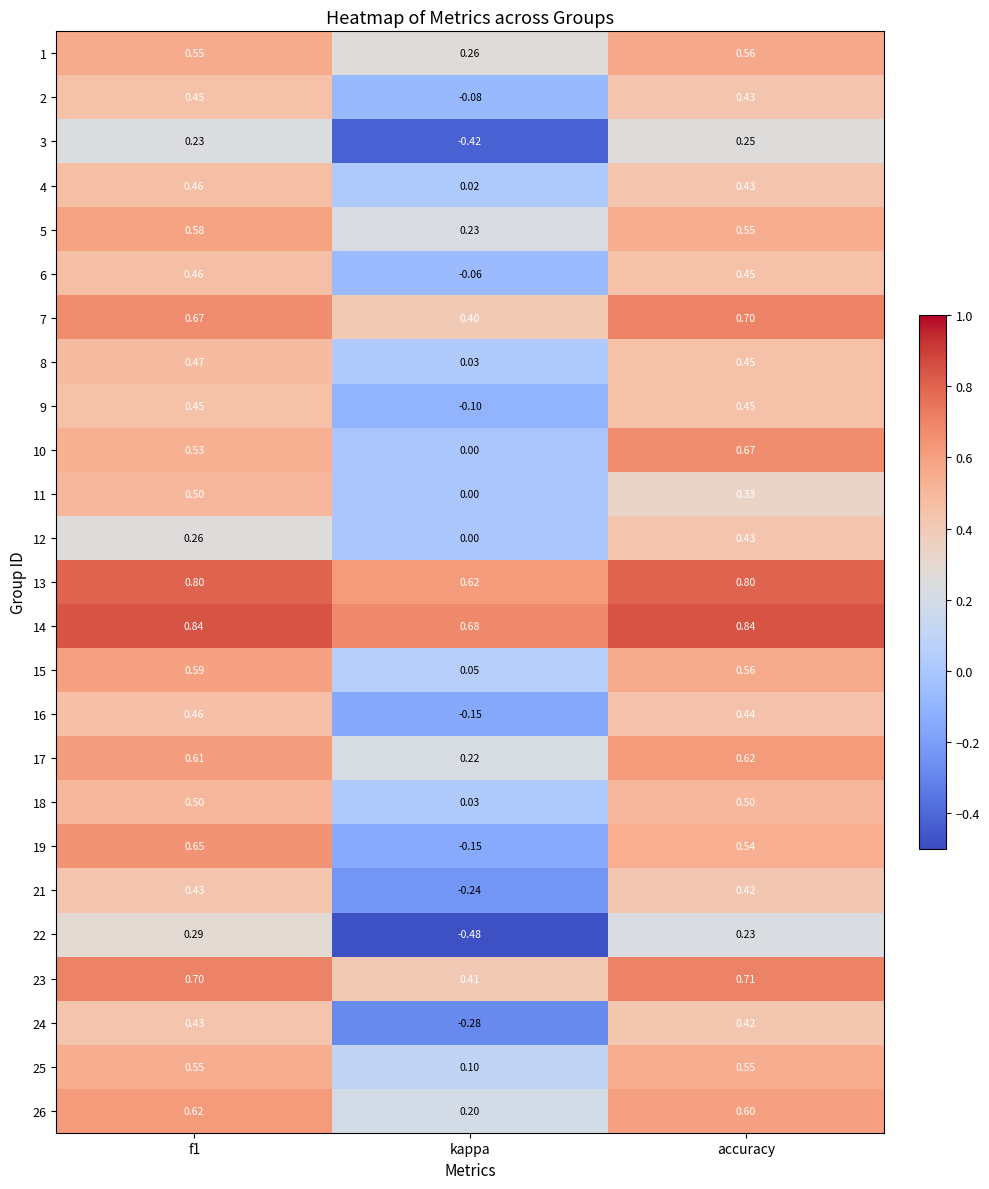

Is the value of 17 at accuracy greater than the value of 2 at accuracy?

Yes